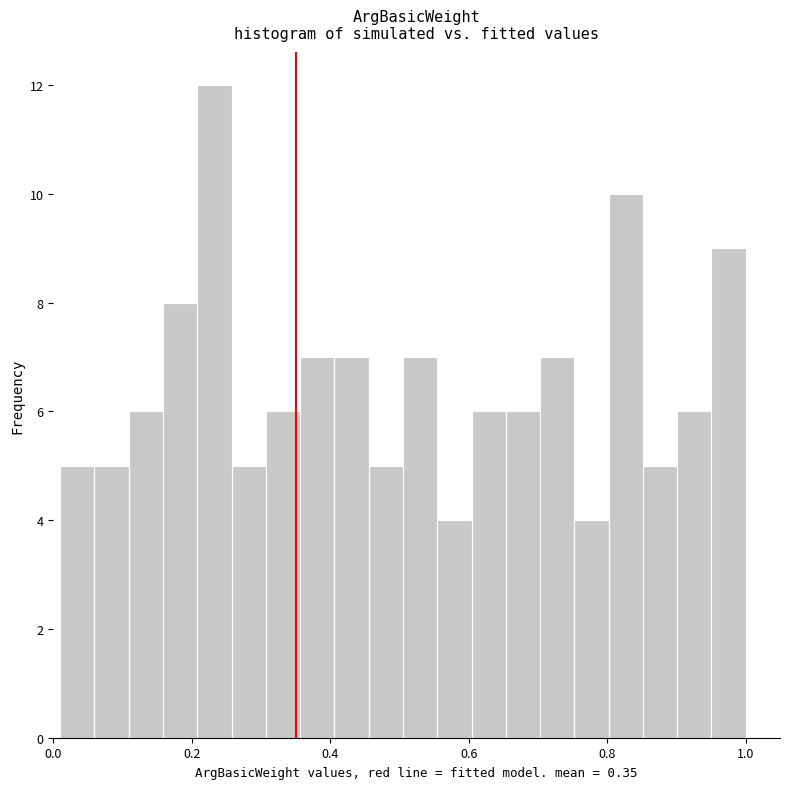

Read against the x-axis, roughly where is the centre of the tallest bar?

0.24